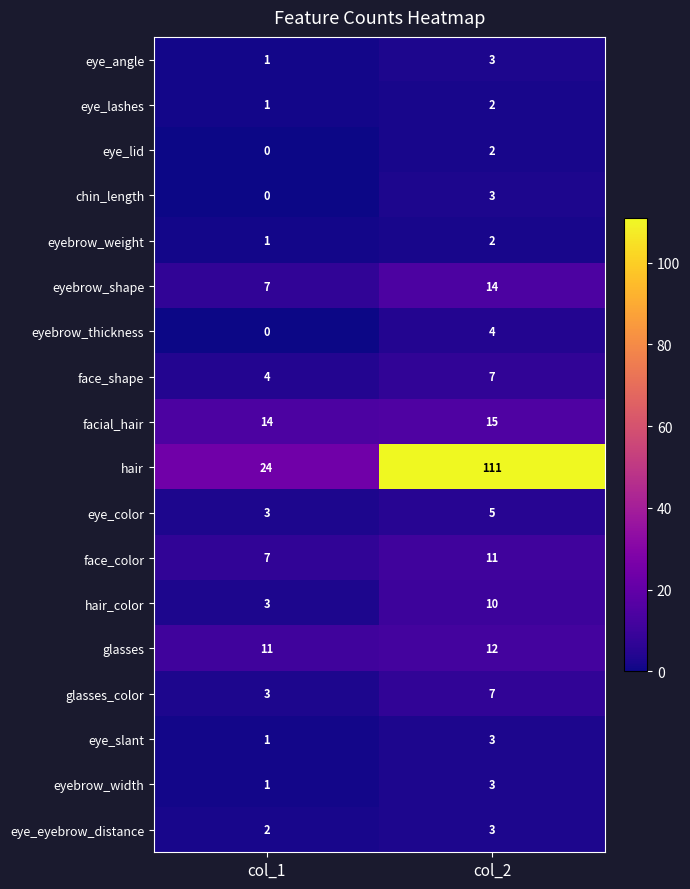

Count the number of data series in this chart.

18